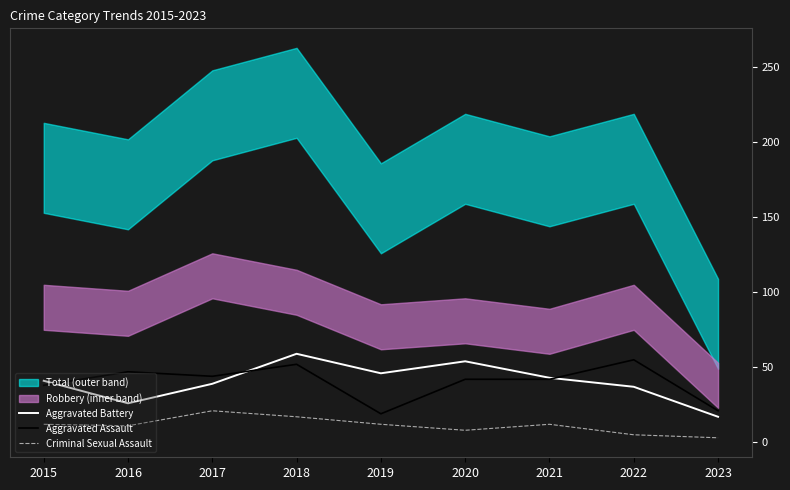

In Aggravated Assault, how many points are lower than both neighbors (excluding endpoints)?

2